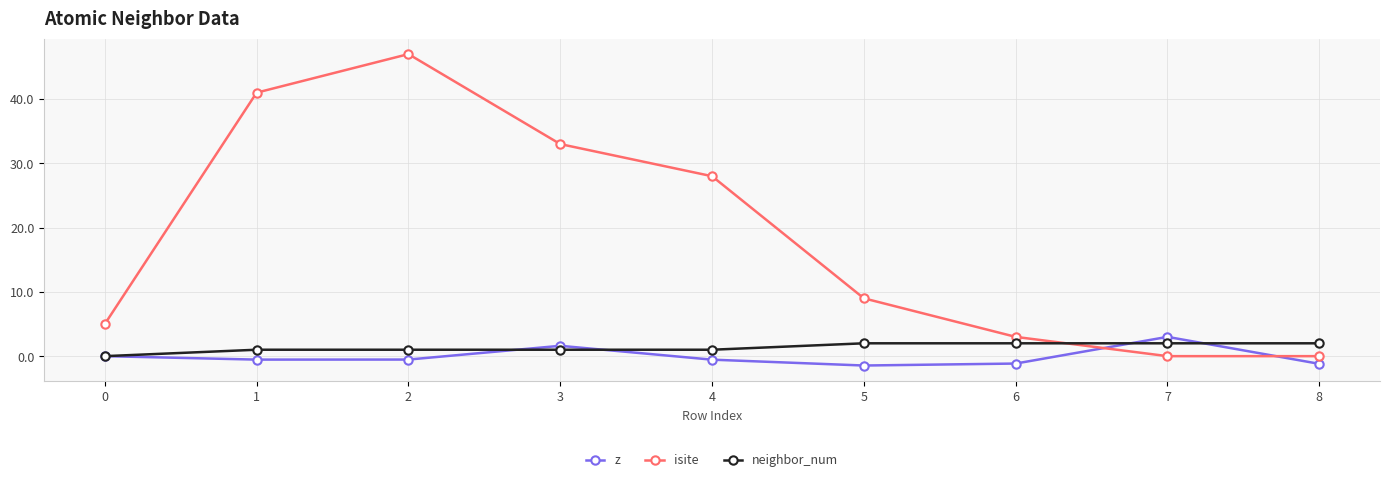

What is the difference between the second highest and minimum values in the z series?

3.1